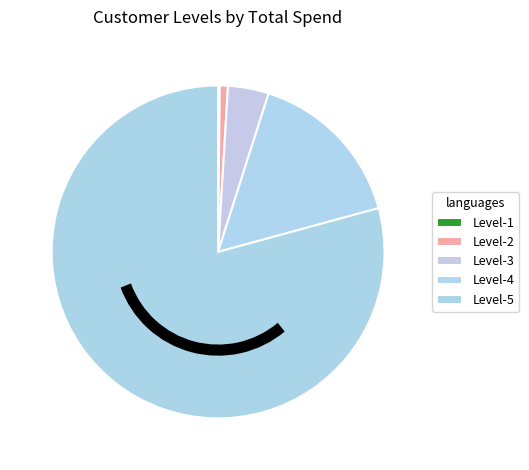

How much of the chart is everything except Level-2?

99.2%